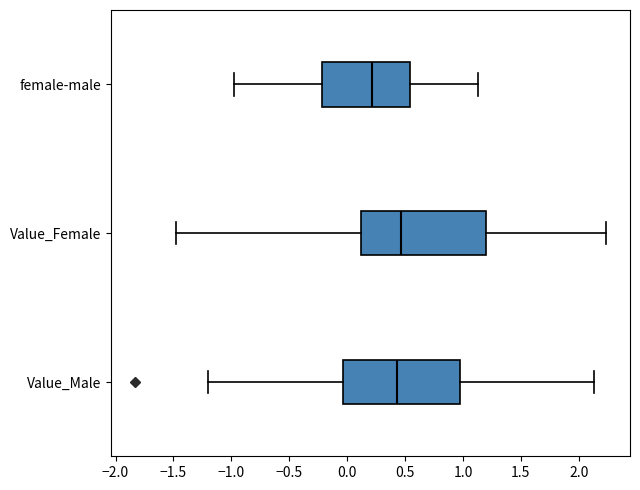

Reading bottom to top, read every box against the x-axis: the position of its median line, the range the box covers, and the ends of its whiskers. The values are not printed on the chart, so give them approximately, as read against the axis.

Value_Male: median 0.45, box -0.05 to 0.95, whiskers -1.20 to 2.15
Value_Female: median 0.45, box 0.10 to 1.20, whiskers -1.50 to 2.25
female-male: median 0.20, box -0.20 to 0.55, whiskers -0.95 to 1.15